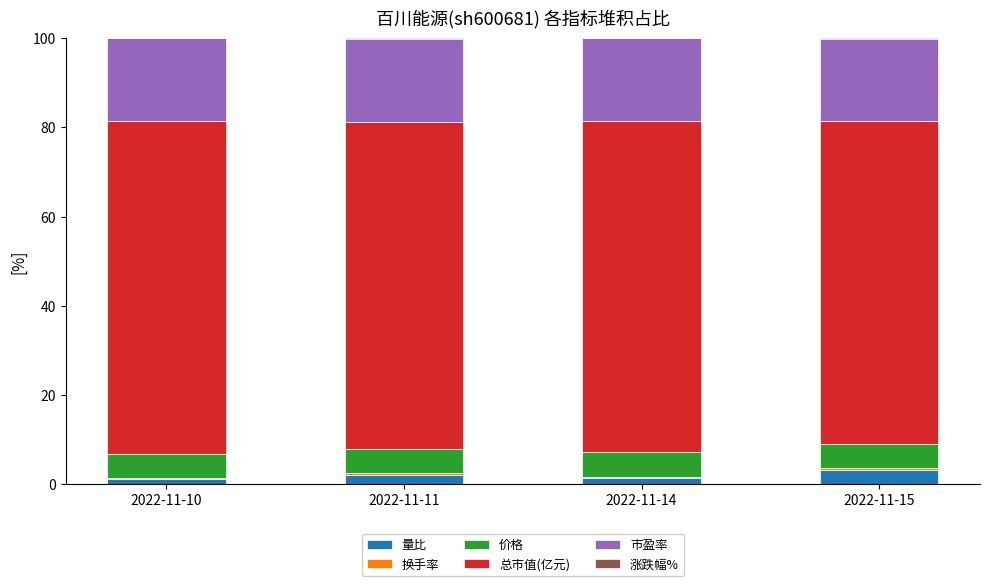

What is the sum of all 量比 values?

7.7